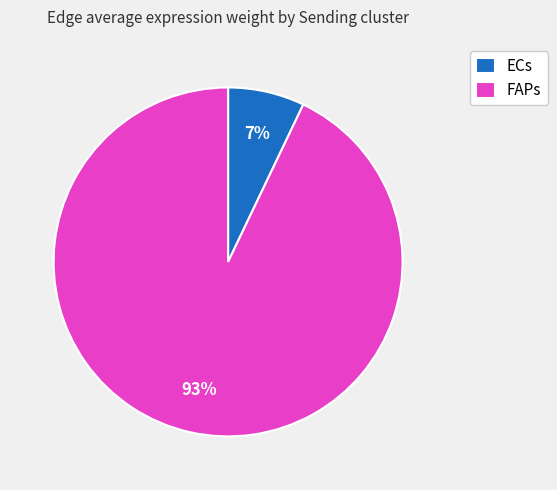

What is the ratio of the value at ECs to the value at FAPs?

0.1